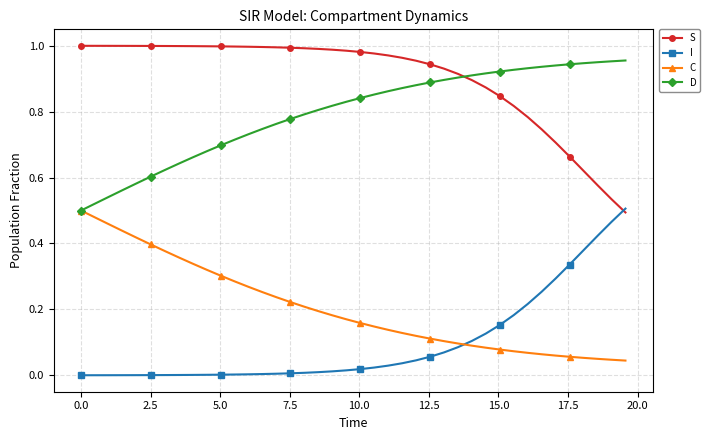

How many intersections are there between S and I?

1